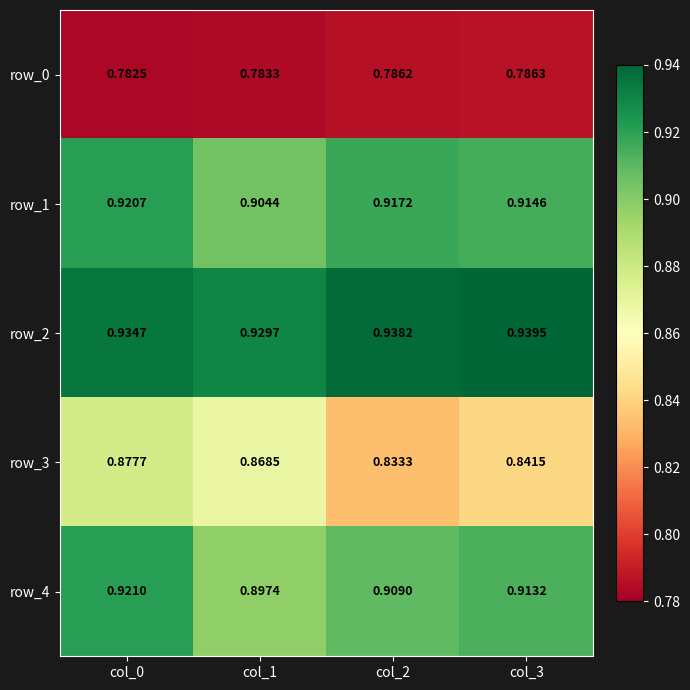

At which category is the sum across all series the highest?

col_0